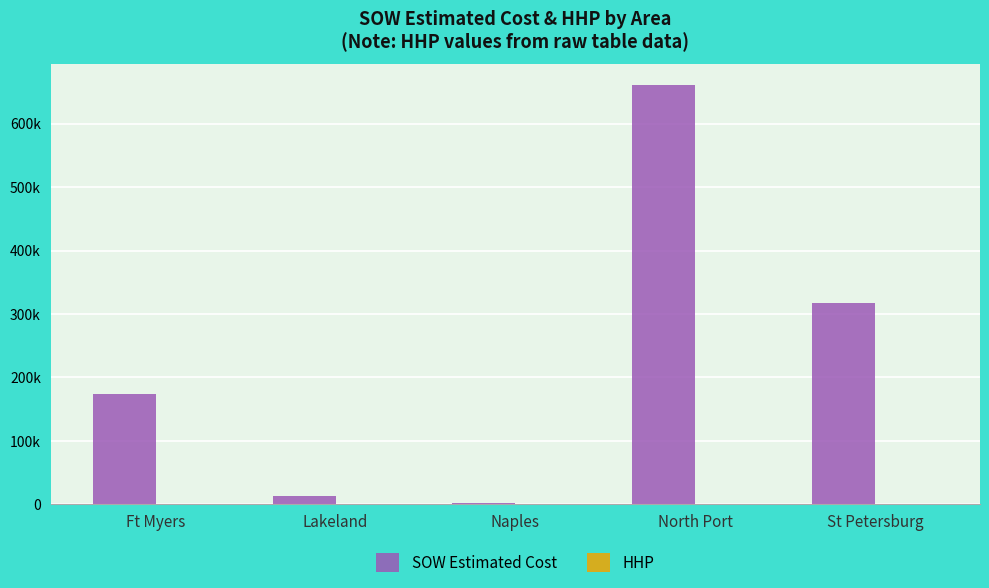

Which has a higher value, St Petersburg or Lakeland?

St Petersburg